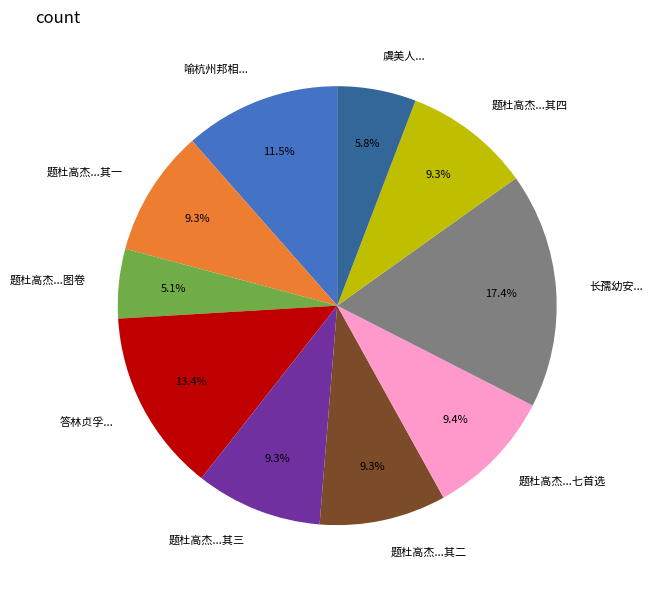

What percentage is NOT represented by 题杜高杰...七首选?

90.6%